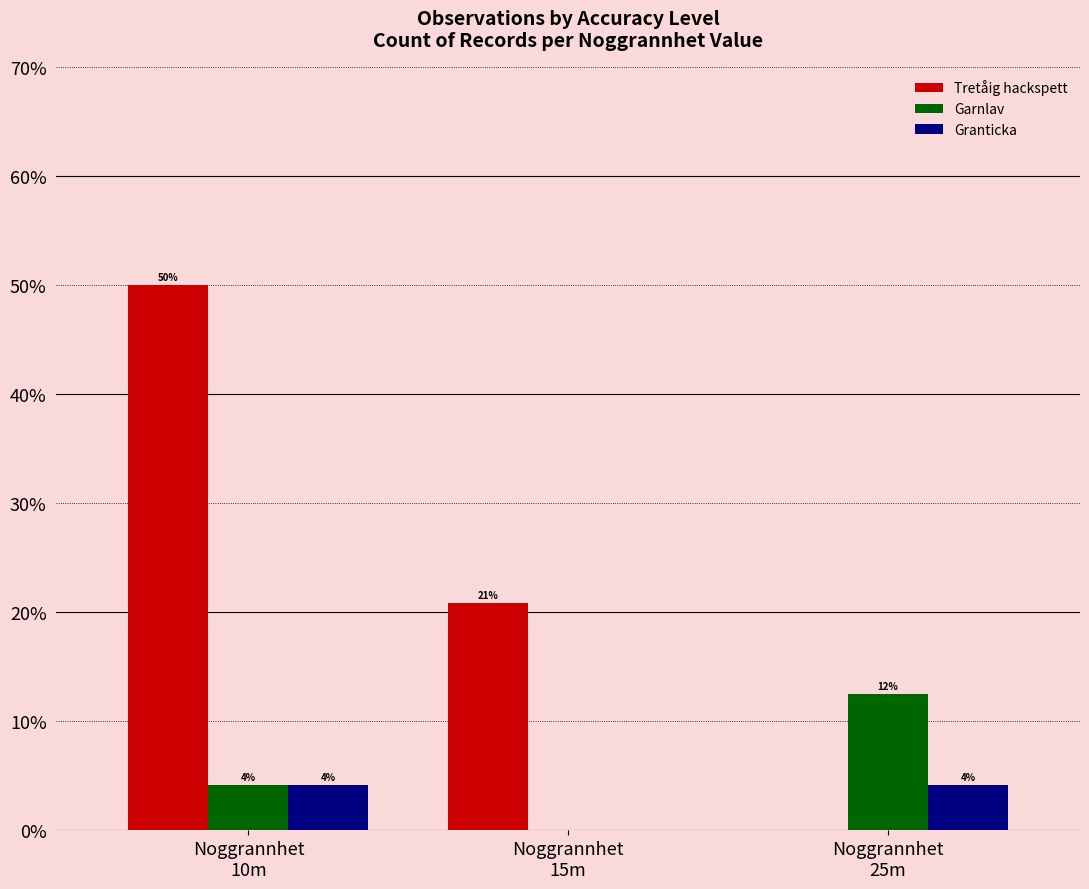

How many groups of bars are there?

3